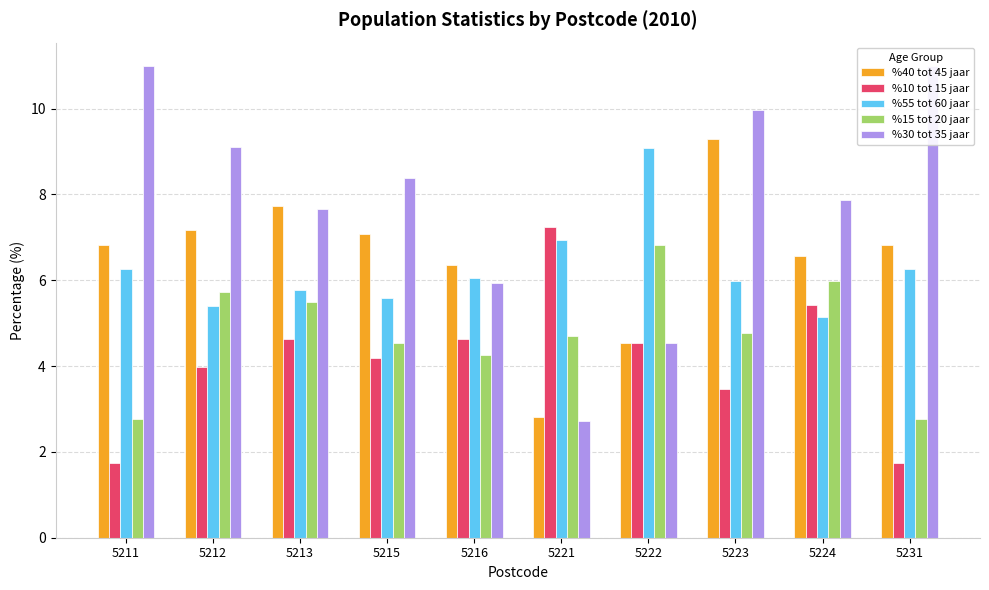

How many data points in %55 tot 60 jaar are less than 6?

5